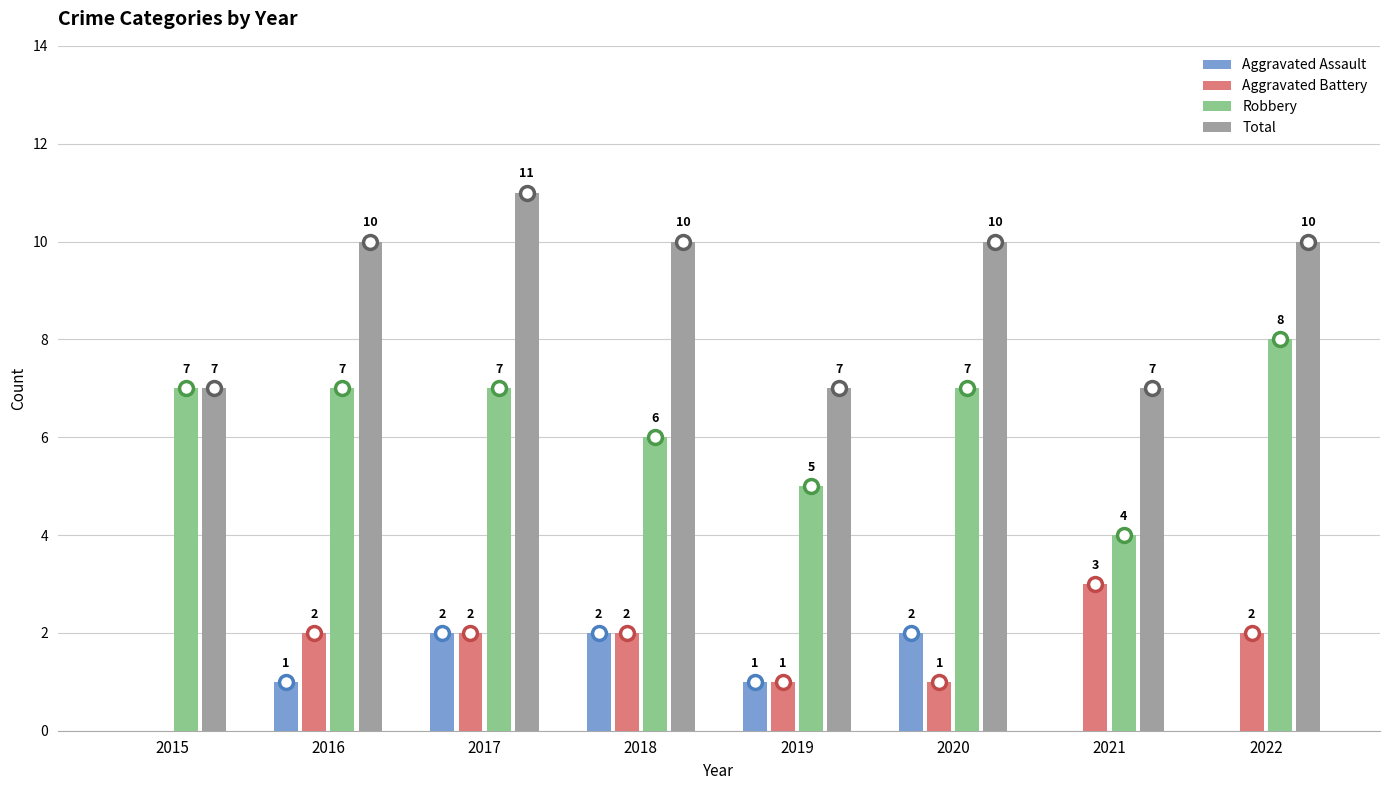

Reading left to right, what are all the values shown in this chart?

Aggravated Assault: 2015=0	2016=1	2017=2	2018=2	2019=1	2020=2	2021=0	2022=0
Aggravated Battery: 2015=0	2016=2	2017=2	2018=2	2019=1	2020=1	2021=3	2022=2
Robbery: 2015=7	2016=7	2017=7	2018=6	2019=5	2020=7	2021=4	2022=8
Total: 2015=7	2016=10	2017=11	2018=10	2019=7	2020=10	2021=7	2022=10